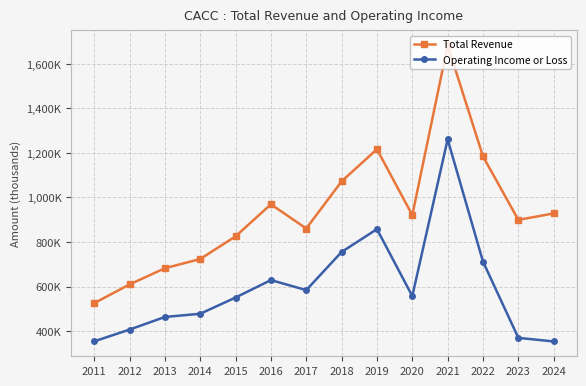

What is the value of the Operating Income or Loss point at the 5th from the left?

550500